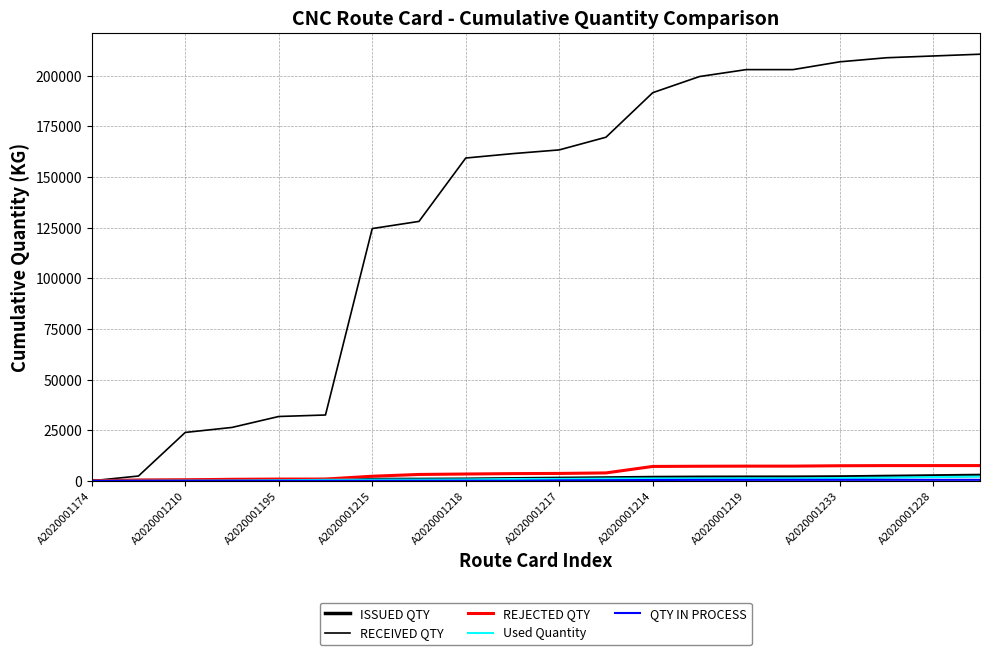

Which category has the highest value in the RECEIVED QTY series?

19